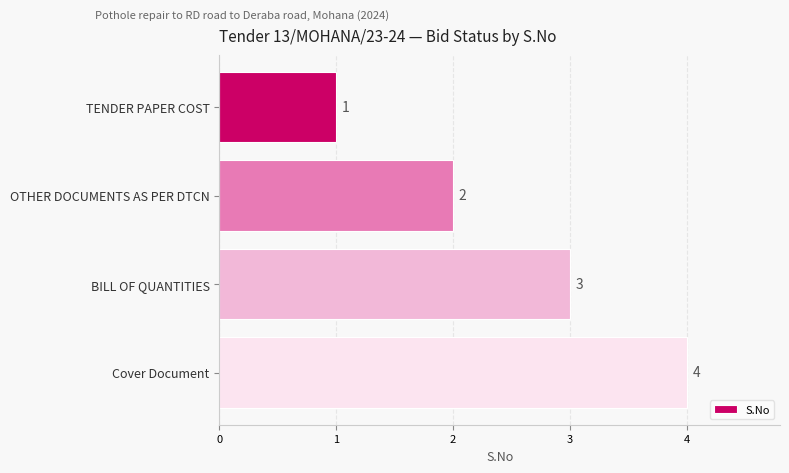

What is the difference between the maximum and minimum values?

3